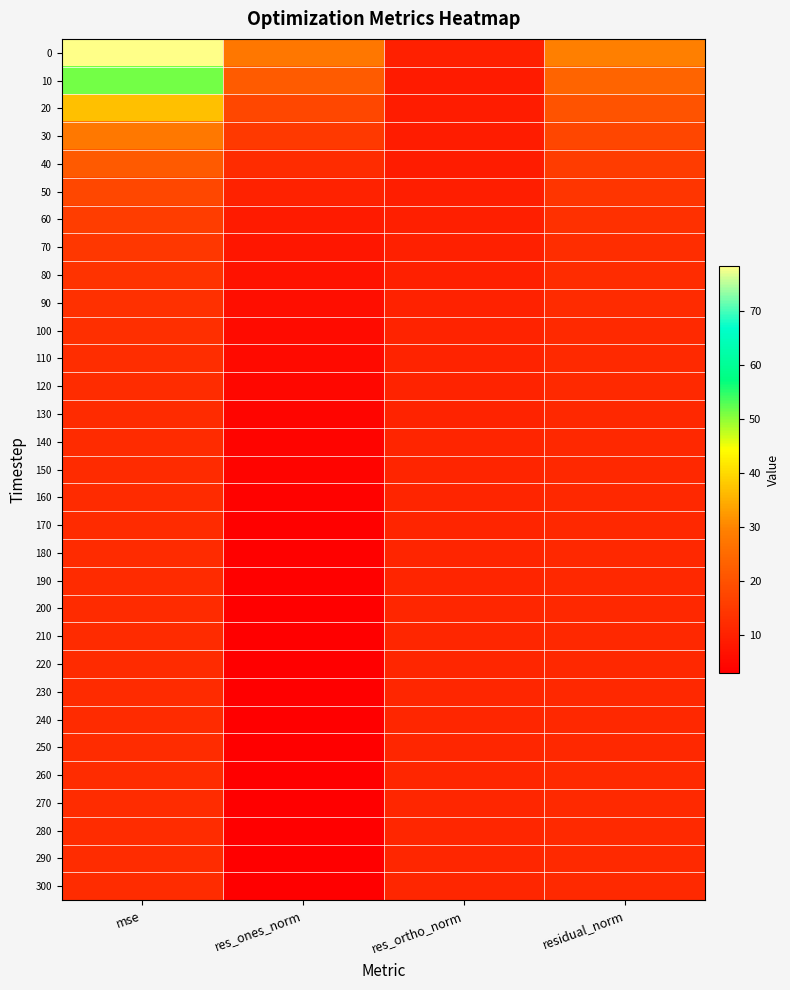

List the series in order of their peak value, highest first.

0, 10, 20, 30, 40, 50, 60, 70, 80, 90, 100, 110, 290, 300, 280, 260, 120, 270, 250, 160, 140, 240, 220, 150, 130, 230, 210, 190, 180, 170, 200